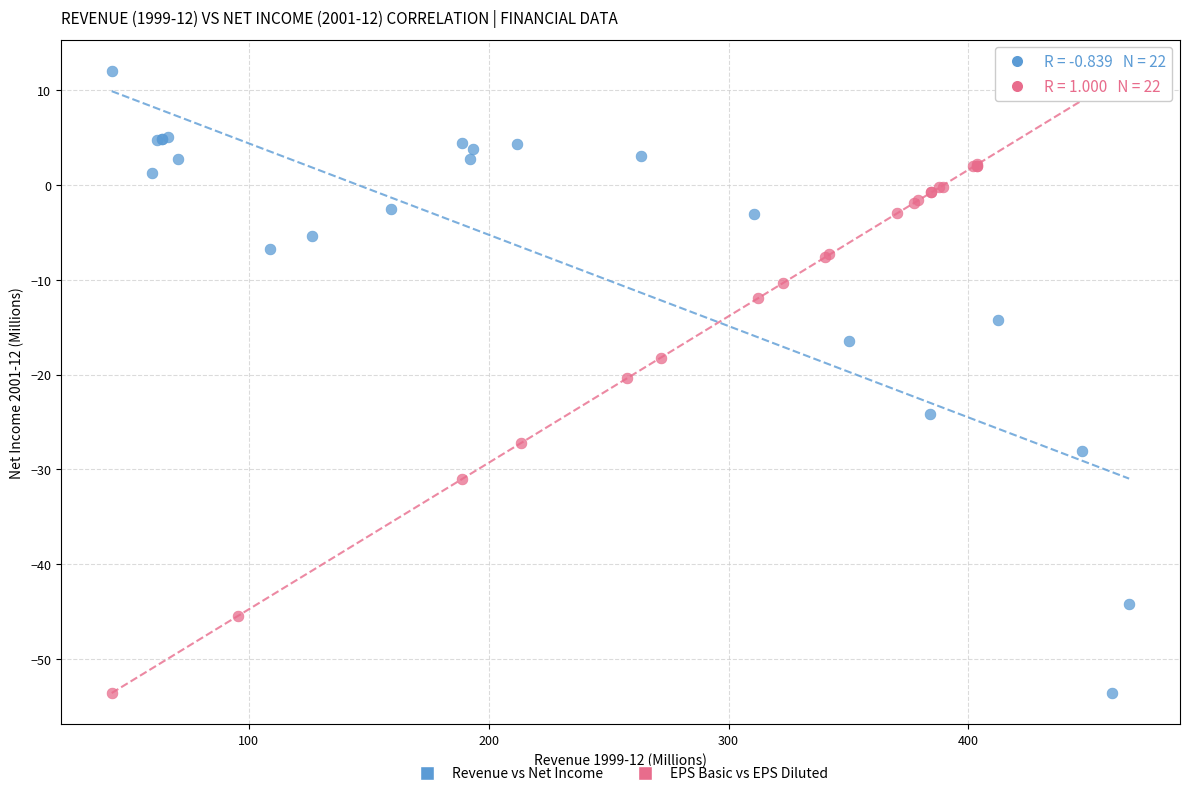

Which series has the largest Y range (max minus min)?

Revenue vs Net Income